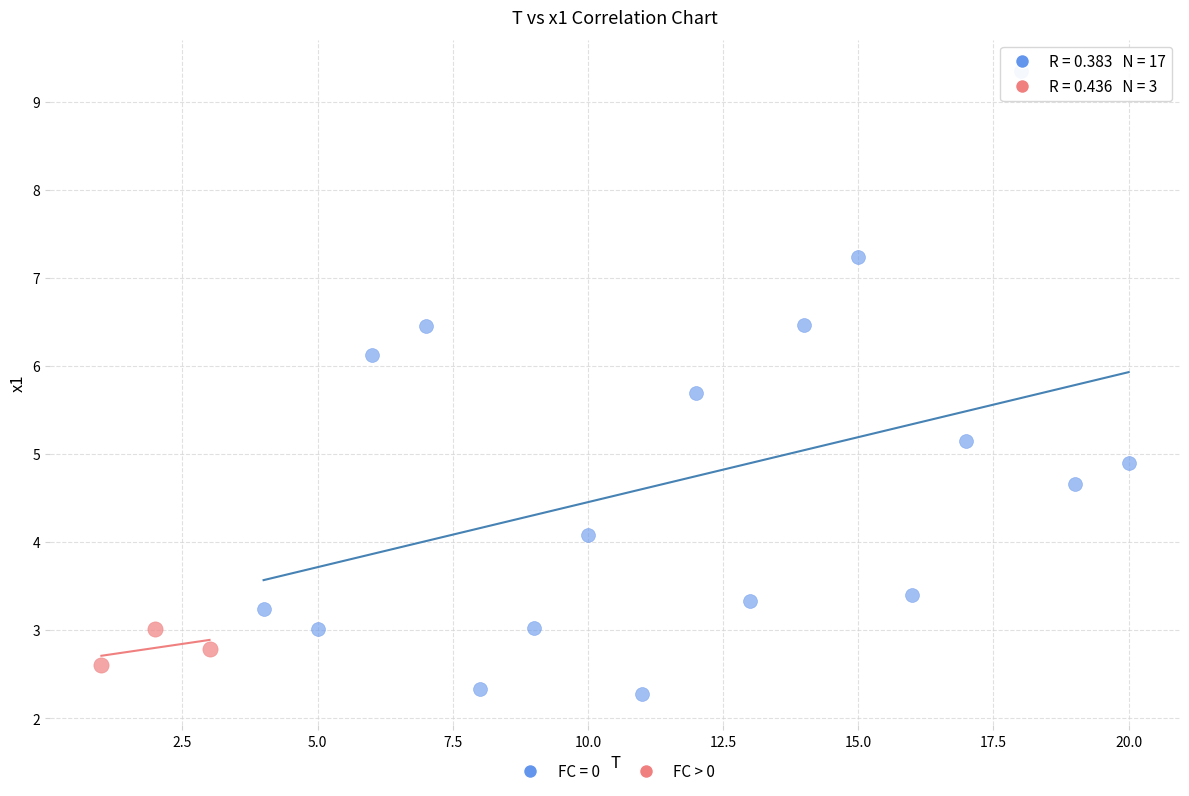

Which series has the largest Y range (max minus min)?

FC = 0